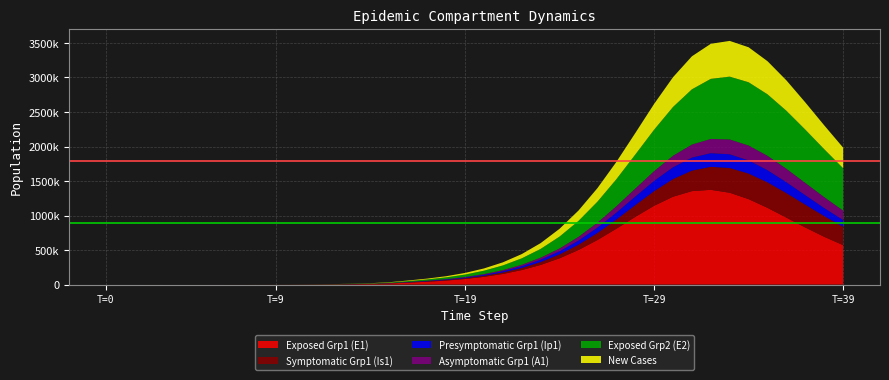

Reading left to right, list all the values displayed in this chart.

E1: 0.0	6.4	13.2	23.4	40.6	70.1	120.8	208.4	359.3	619.5	1068.2	1841.6	3174.6	5471.0	9424.7	16223.7	27892.4	41442.2	58137.6	80832.5	111820.5	153872.5	210289.5	284743.3	380792.7	500917.5	644971.7	808214.0	979597.9	1141591.9	1272843.2	1353760.1	1372869.2	1330501.2	1237736.4	1111652.0	969858.3	826748.5	692096.1	571349.8
Ip1: 0.0	0.5	1.4	2.7	4.9	8.5	14.7	25.4	43.8	75.6	130.3	224.7	387.4	667.8	1150.7	1981.7	3409.7	4801.8	6774.9	9462.8	13133.8	18134.2	24889.1	33894.6	45678.6	60708.9	79227.7	101010.2	125094.7	149610.5	171884.7	188952.8	198375.2	199000.3	191270.2	176929.7	158362.9	137922.0	117496.1	98361.4
Is1: 5.0	4.1	4.1	5.1	7.5	11.9	19.8	33.6	57.5	98.8	170.1	293.1	505.2	870.7	1500.7	2585.8	4453.1	6135.5	8282.9	11427.1	15842.0	21939.9	30276.6	41553.9	56603.0	76323.8	101544.4	132774.0	169846.5	211525.1	255236.1	297159.5	332826.6	358124.3	370327.4	368711.8	354522.8	330411.1	299654.6	265467.5
A1: 0.0	0.3	1.0	2.1	4.1	7.4	13.1	22.8	39.5	68.3	117.8	203.2	350.5	604.2	1041.3	1793.8	3087.9	4301.3	5938.1	8244.5	11436.5	15813.8	21761.8	29748.4	40301.4	53945.3	71078.4	91777.5	115552.5	141130.9	166412.4	188730.2	205426.8	214547.6	215338.9	208331.5	195031.7	177422.6	157498.3	136955.4
E2: 0.0	2.8	5.7	10.1	17.6	30.3	52.2	90.1	155.3	267.9	461.9	796.3	1372.9	2366.4	4077.9	7023.7	12087.2	17982.3	25271.5	35224.1	48897.3	67611.4	93018.4	127107.7	172109.0	230220.4	303078.0	390927.2	491595.3	599624.6	706161.0	800145.9	870779.1	910359.5	916182.8	890677.6	839994.0	771955.9	694264.2	613385.9
new_cases: 0.0	1.5	3.6	6.8	11.9	20.7	35.8	61.7	106.4	183.4	316.3	545.3	940.1	1620.4	2792.1	4808.3	8272.6	11917.0	16781.3	23410.1	32477.5	44838.2	61543.2	83823.1	112995.6	150246.7	196238.5	250540.2	310999.0	373339.7	431399.7	478257.6	508022.5	517511.5	506978.8	479623.0	440302.4	394160.0	345654.6	298120.4